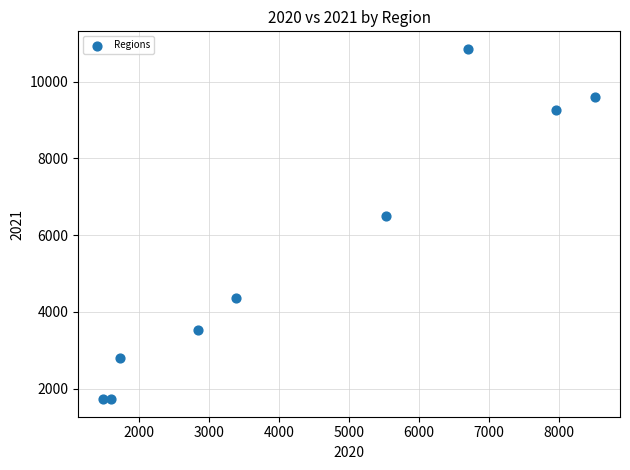

What Y value in the scatter plot is closest to 6287?

6498